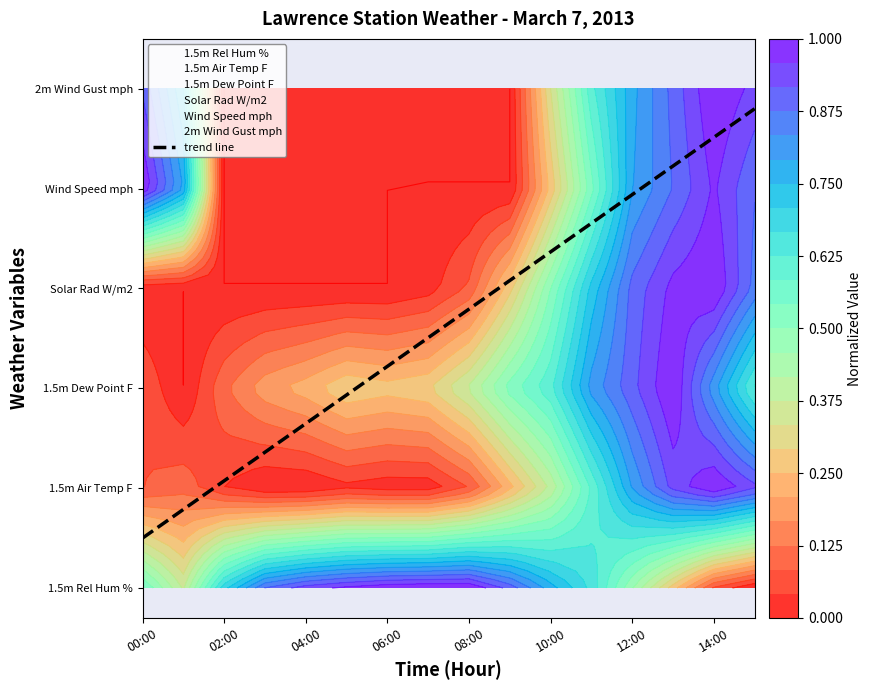

At which label is the value closest to 2?

10:00